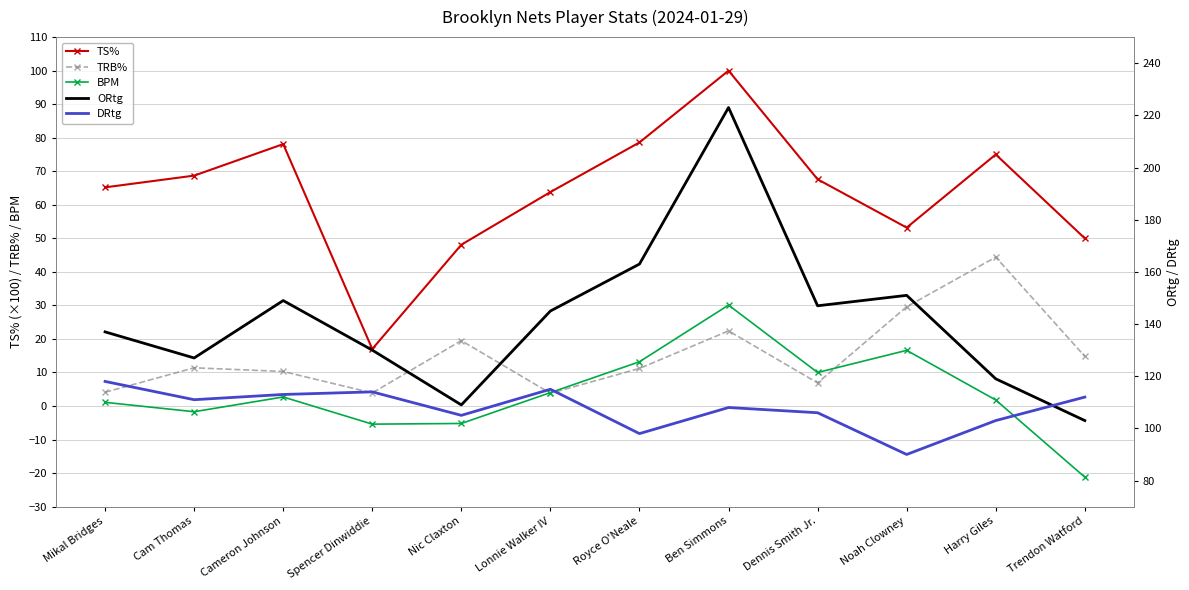

How many lines are shown in the chart?

5